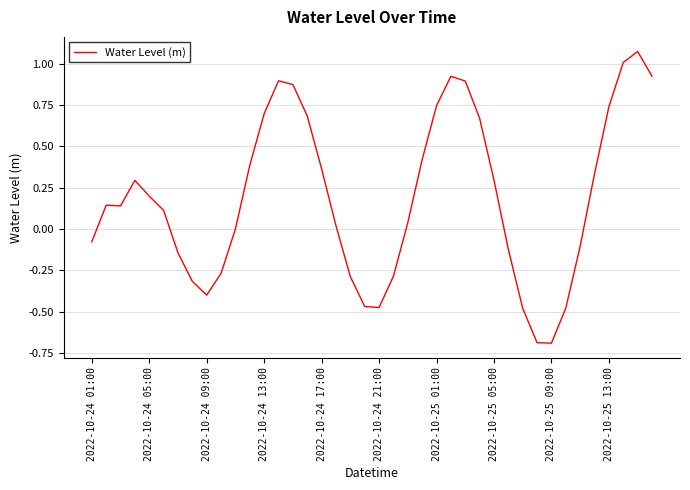

What is the minimum value shown in the chart?

-0.7